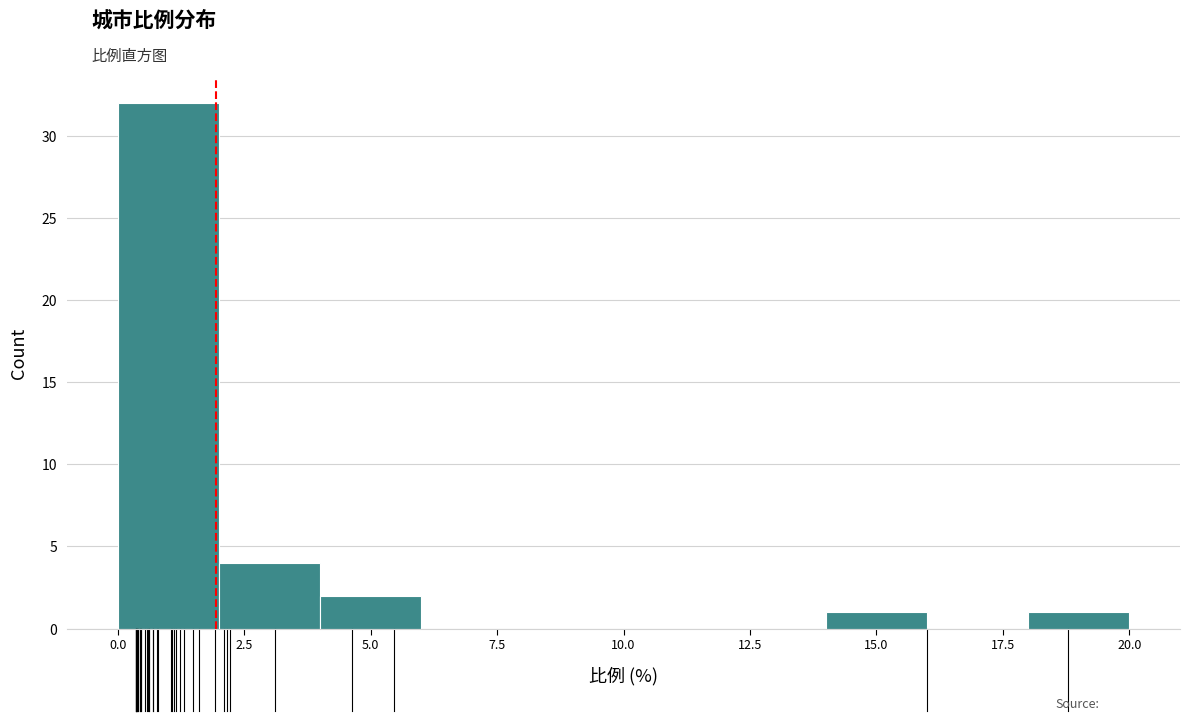

Reading left to right, list every bar in this chart as the range it spans on the x-axis followed by its height. The values are not printed on the chart, so give them approximately, as read against the axis.

0 to 2: 32
2 to 4: 4
4 to 6: 2
6 to 8: 0
8 to 10: 0
10 to 12: 0
12 to 14: 0
14 to 16: 1
16 to 18: 0
18 to 20: 1